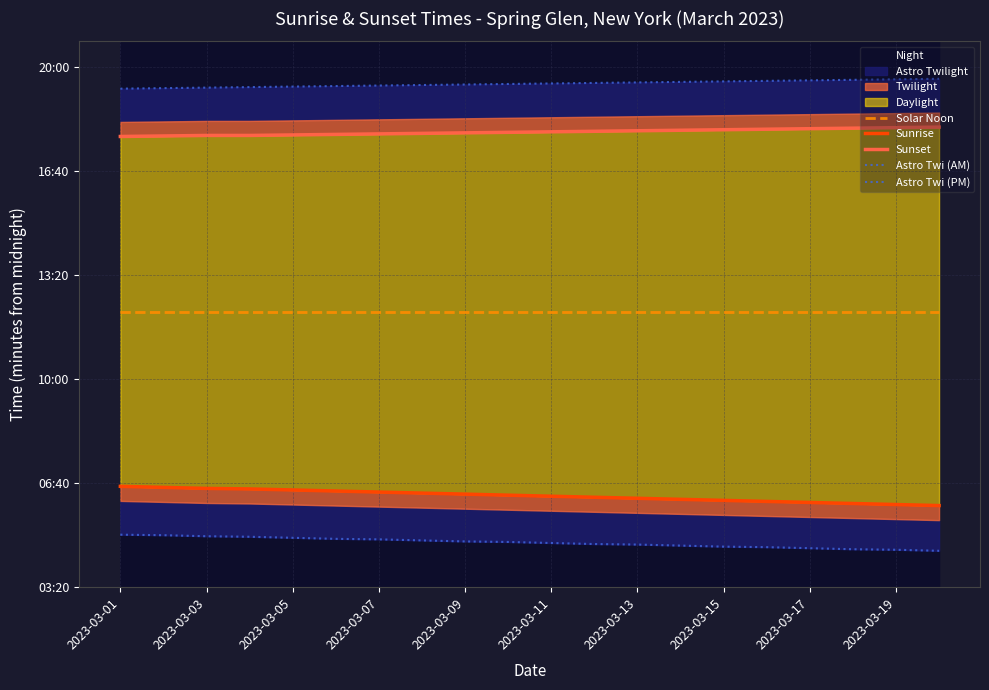

What position from the left is 2023-03-11?

11